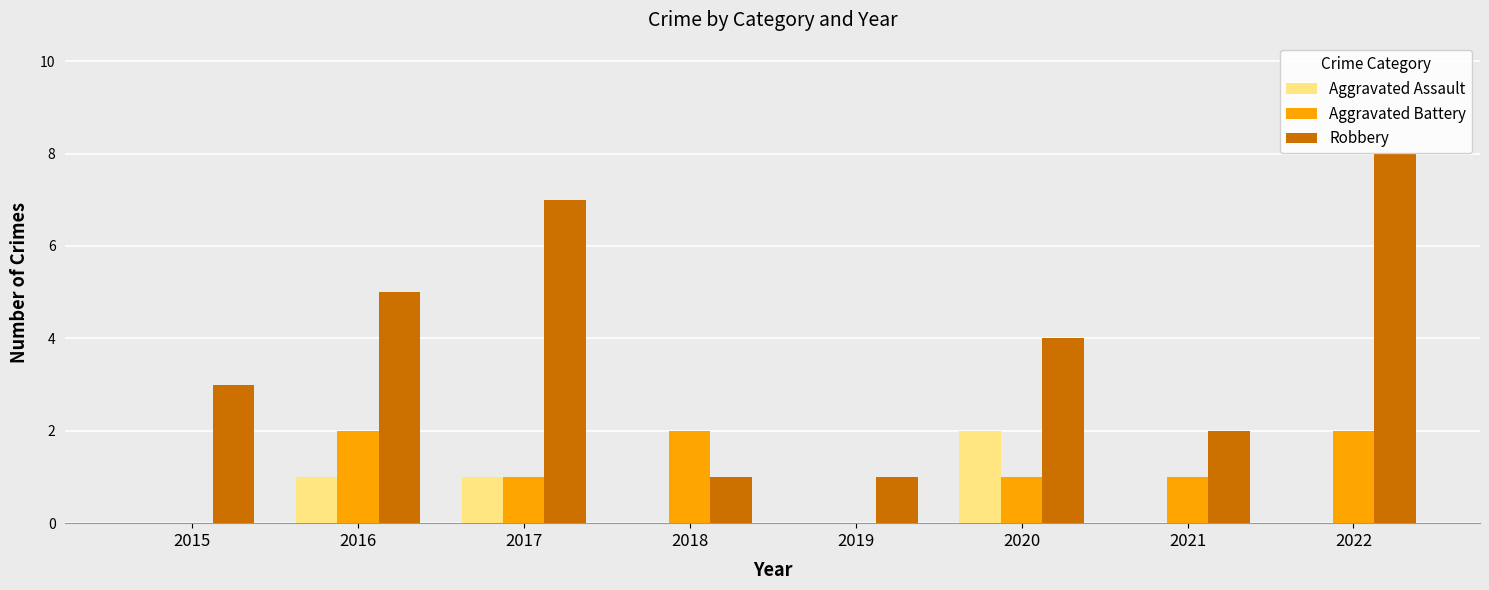

Which series changed the most between 2018 and 2020?

Robbery